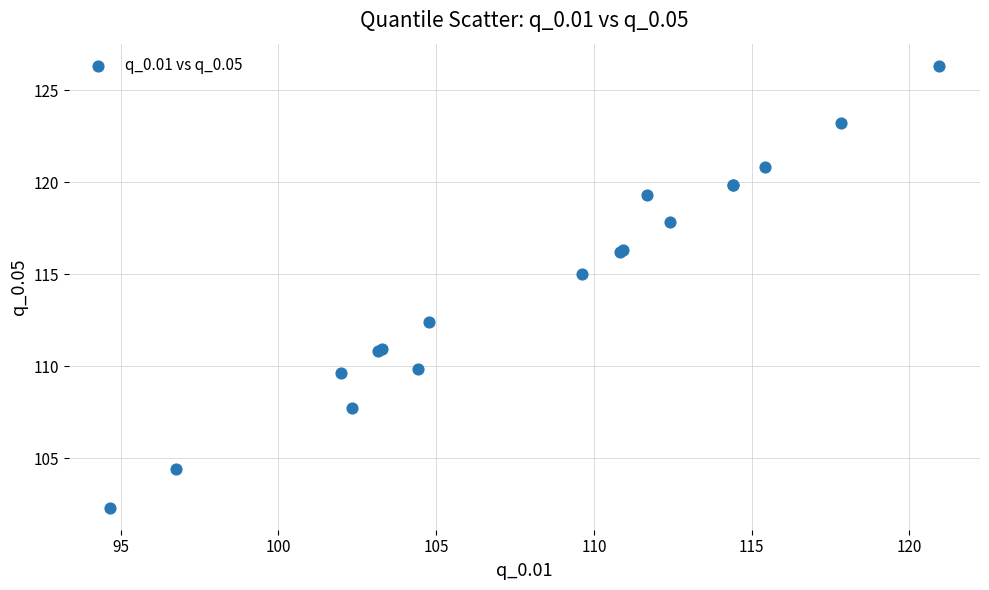

What Y value in the scatter plot is closest to 114?

115.0